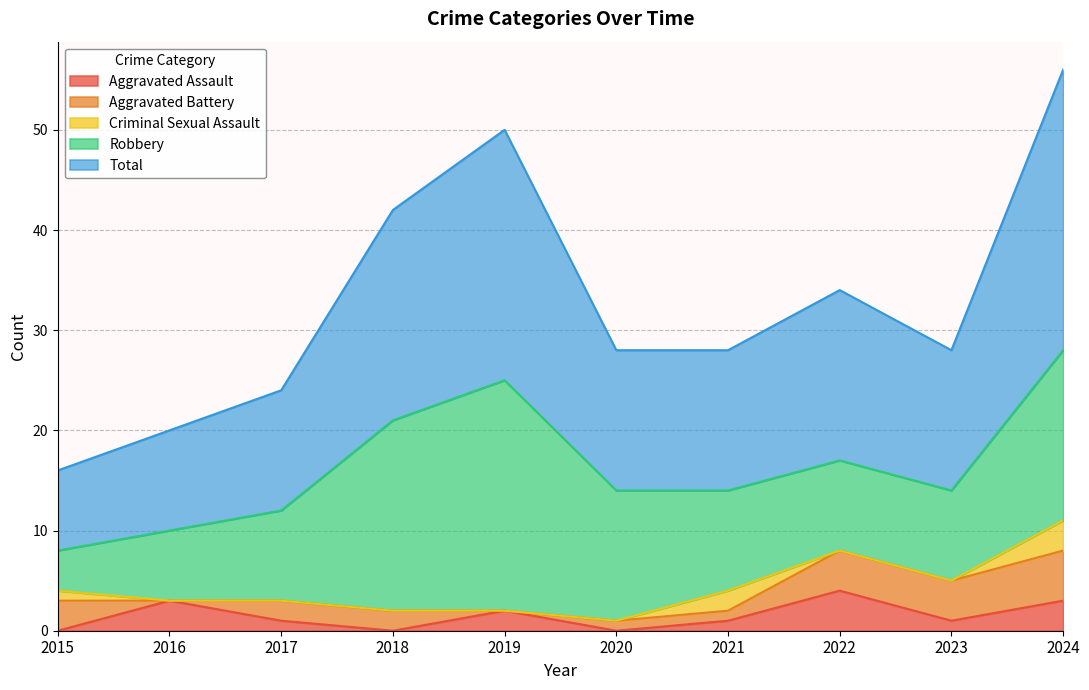

True or false: Total and Aggravated Battery intersect in this chart.

False